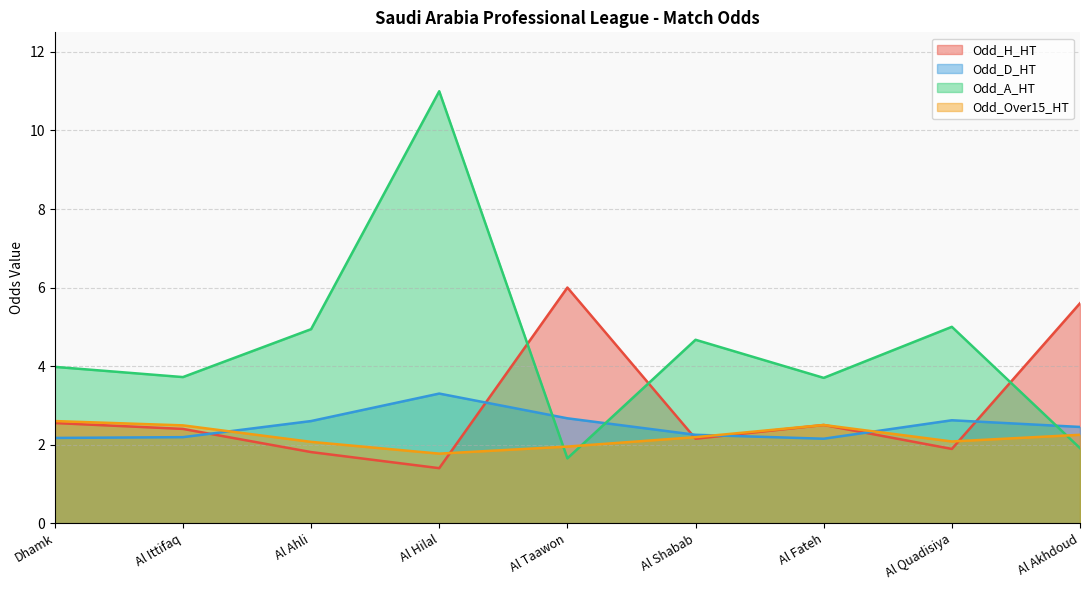

Is it true that Odd_Over15_HT equals 0.4 at Al Hilal?

False